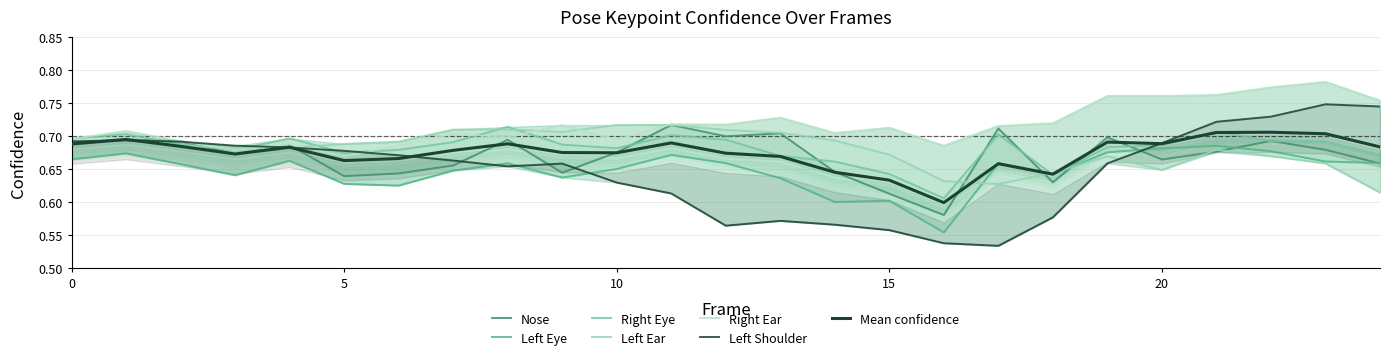

At how many categories does at least one series exceed 0?

25